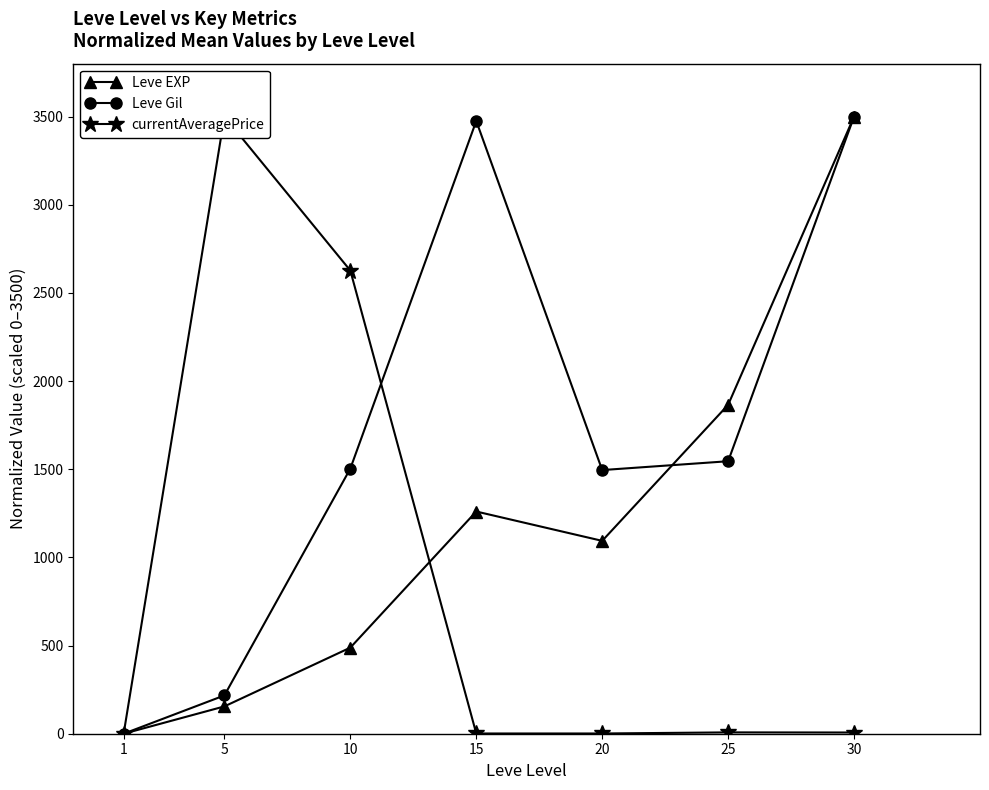

Count the number of categories in the chart.

7